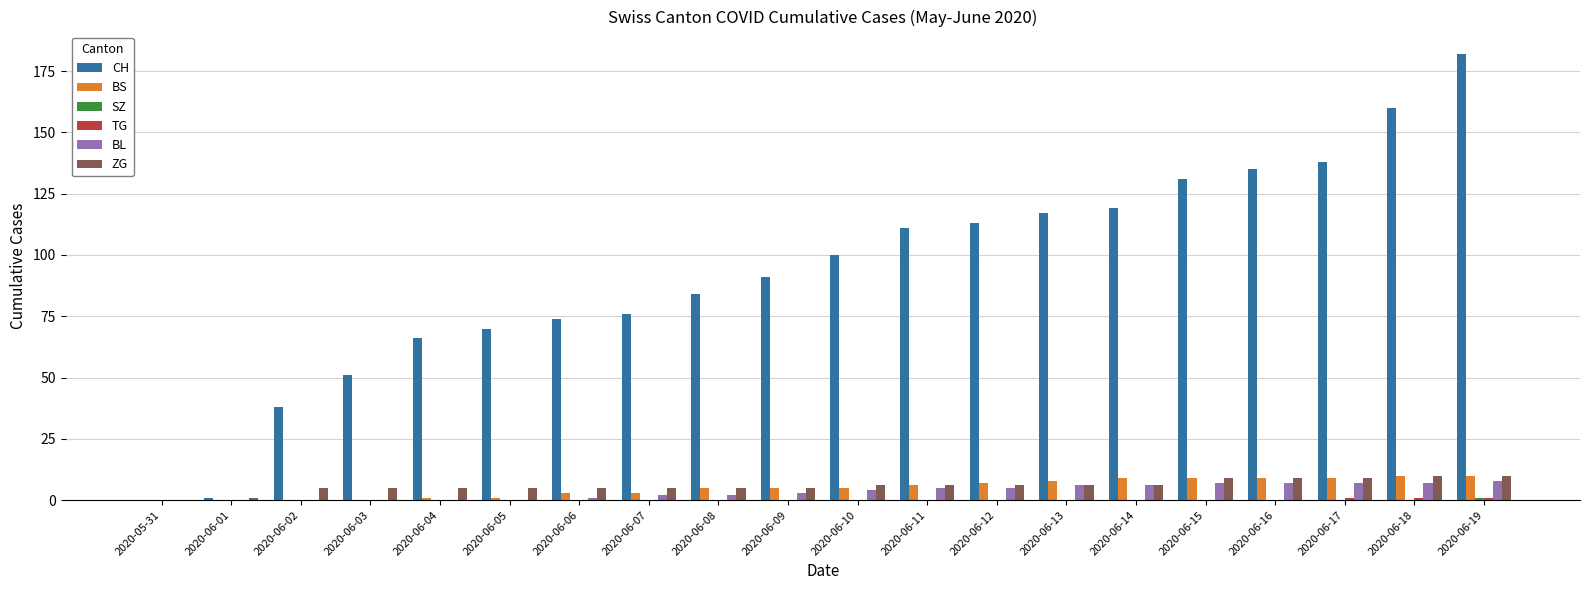

Which series has the widest spread of values?

CH